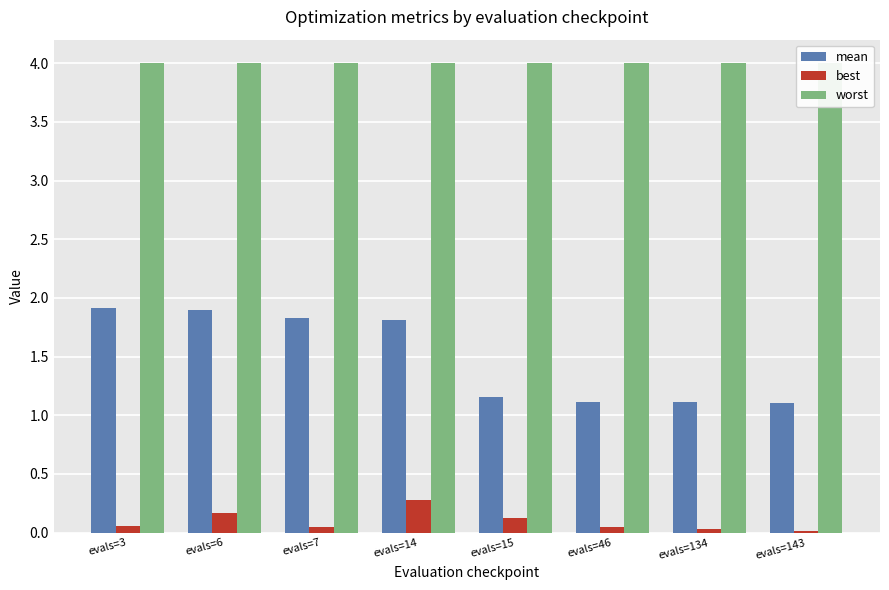

What is the spread (max minus min) of values at evals=3?

3.9